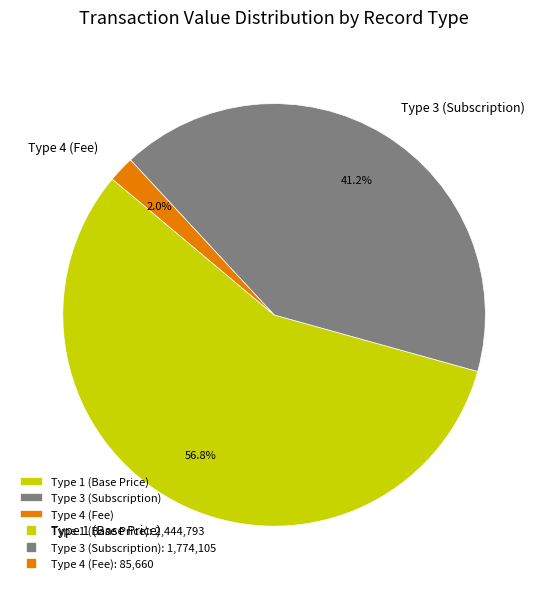

Does Type 1 (Base Price) represent more than half of the total?

Yes